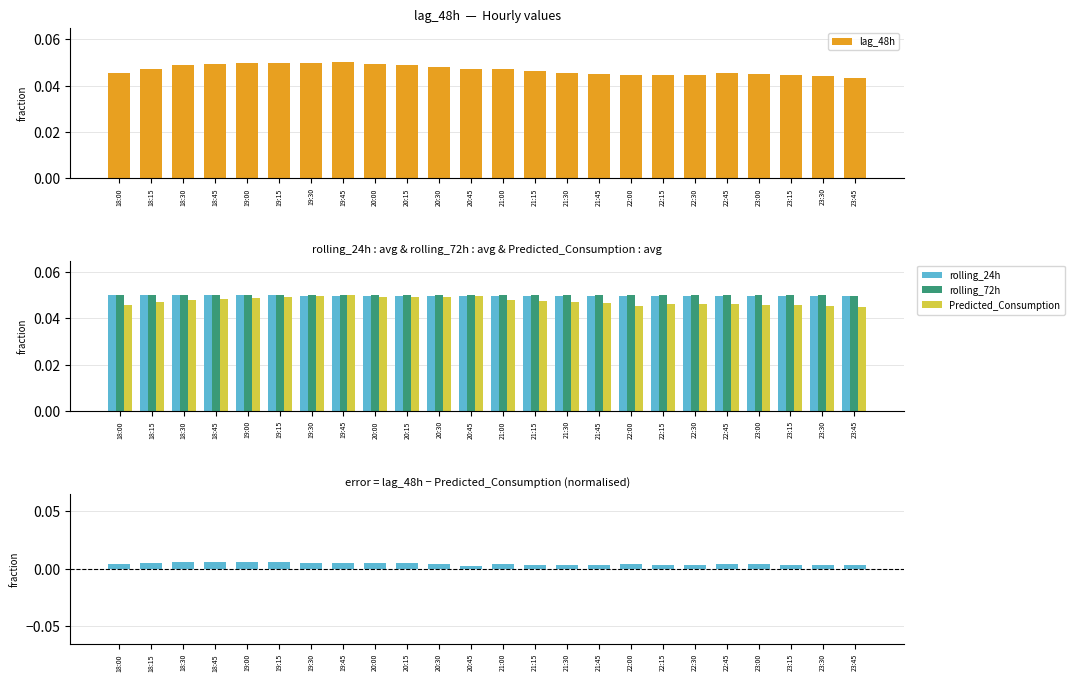

What position from the right is 21:30?

10